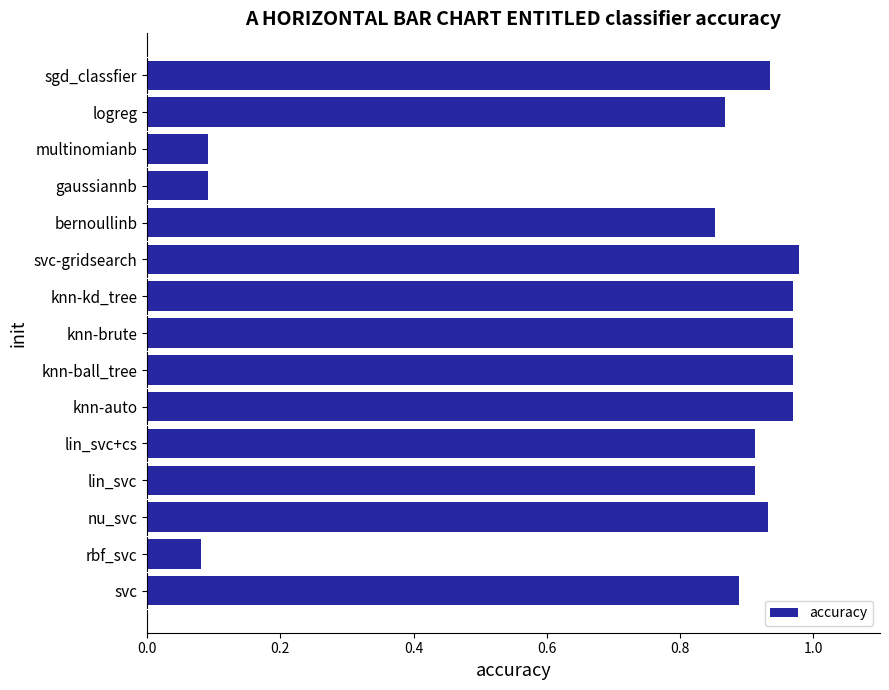

Is it true that the value at svc is 1.6?

False